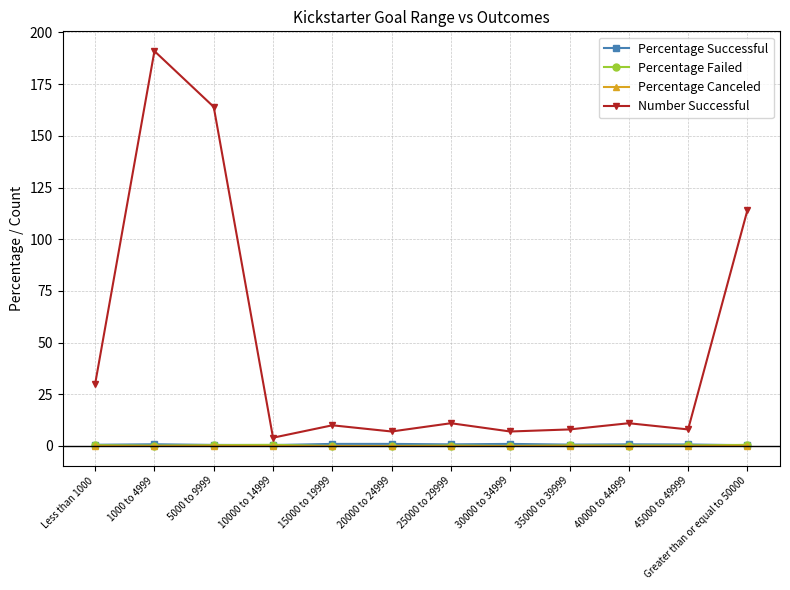

How many data points does each series have?

12